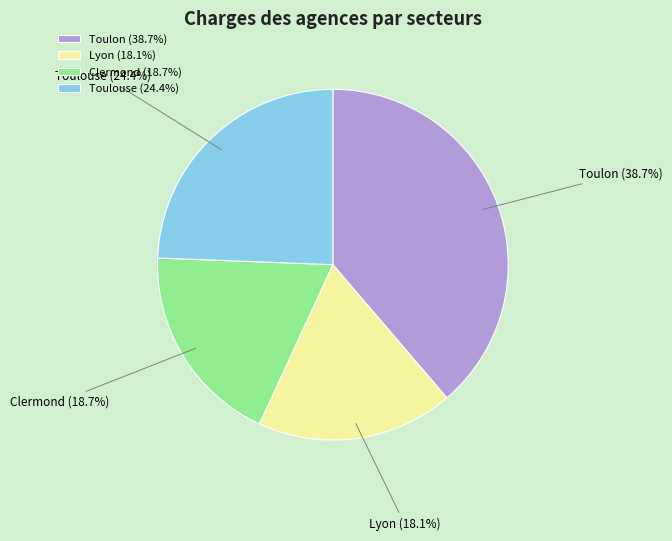

What percentage do Toulon and Lyon together represent?

56.9%